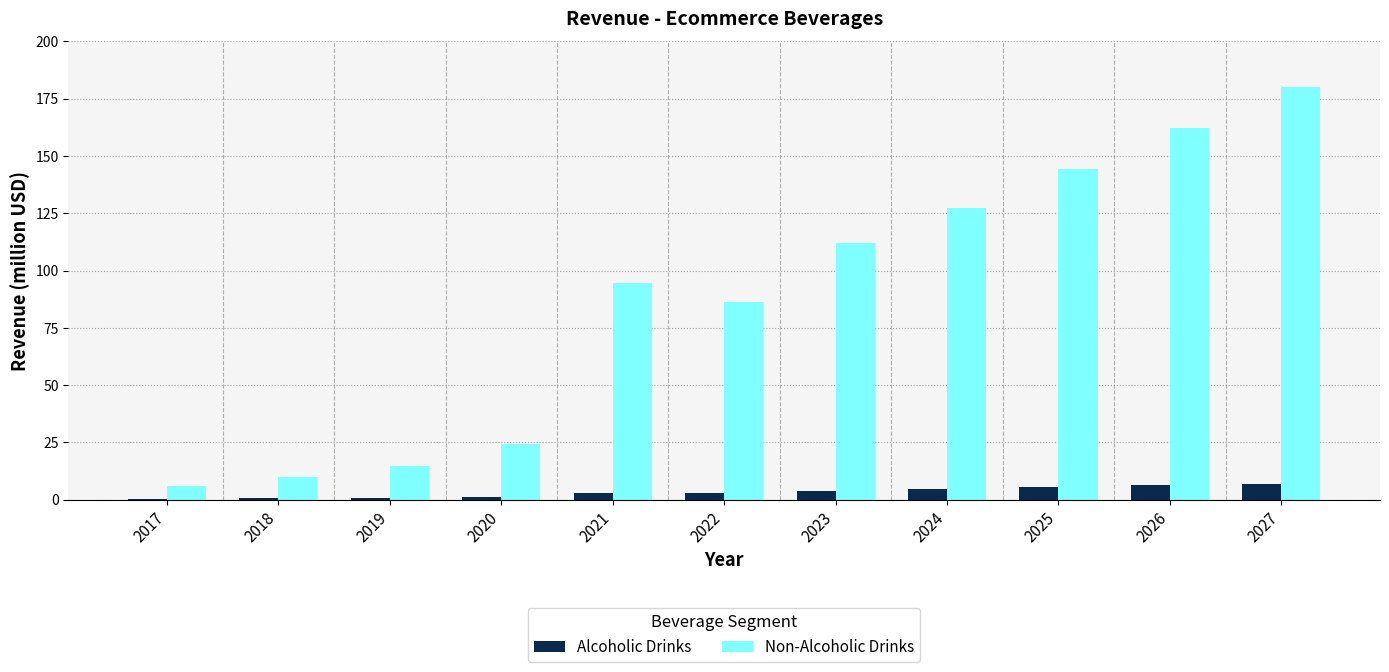

What is the sum of all Alcoholic Drinks values?

36.2